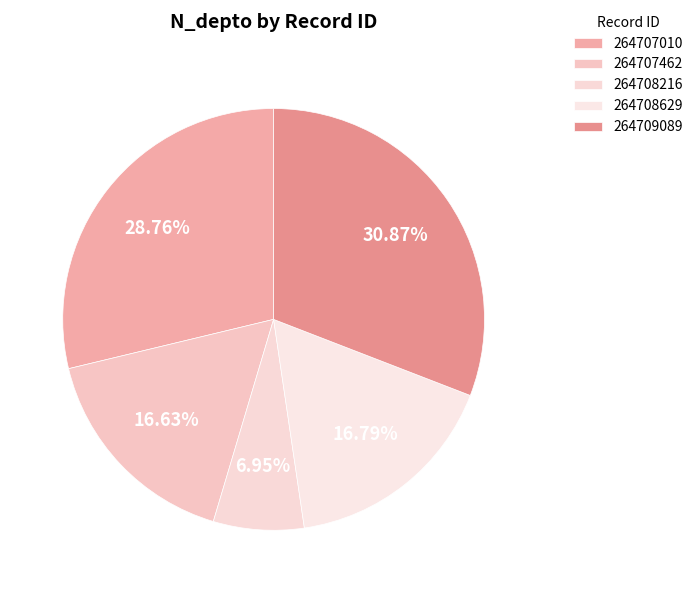

To the nearest percent, what portion does 264707462 represent?

17%